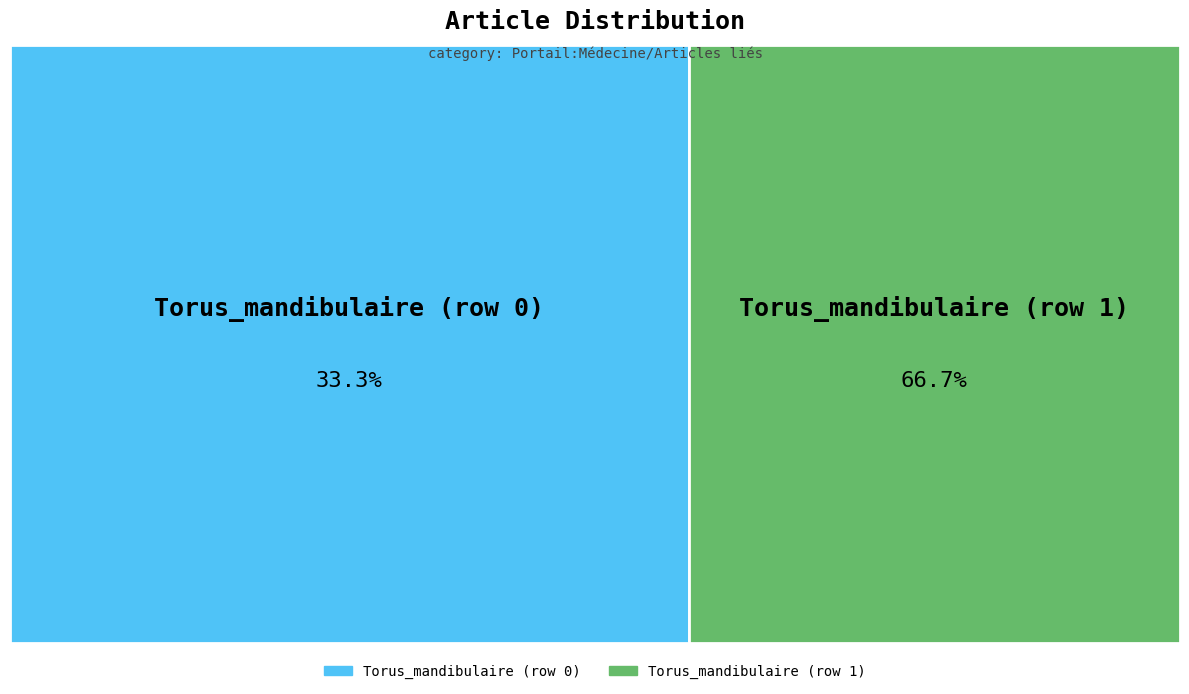

What is the largest slice in the pie chart?

Torus_mandibulaire (row 1)